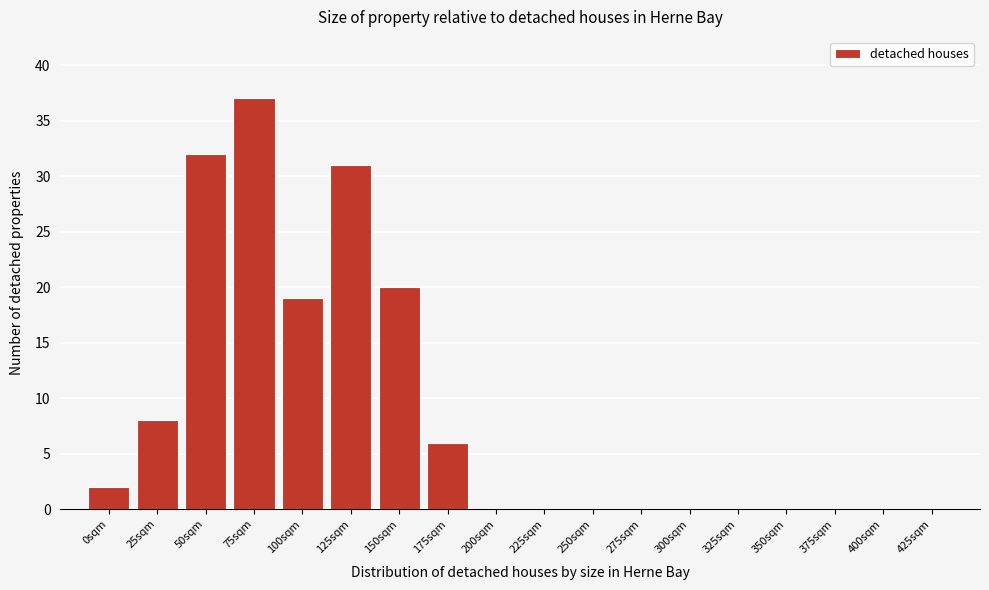

Reading right to left, what are all the values shown in this chart?

425sqm=0	400sqm=0	375sqm=0	350sqm=0	325sqm=0	300sqm=0	275sqm=0	250sqm=0	225sqm=0	200sqm=0	175sqm=6	150sqm=20	125sqm=31	100sqm=19	75sqm=37	50sqm=32	25sqm=8	0sqm=2